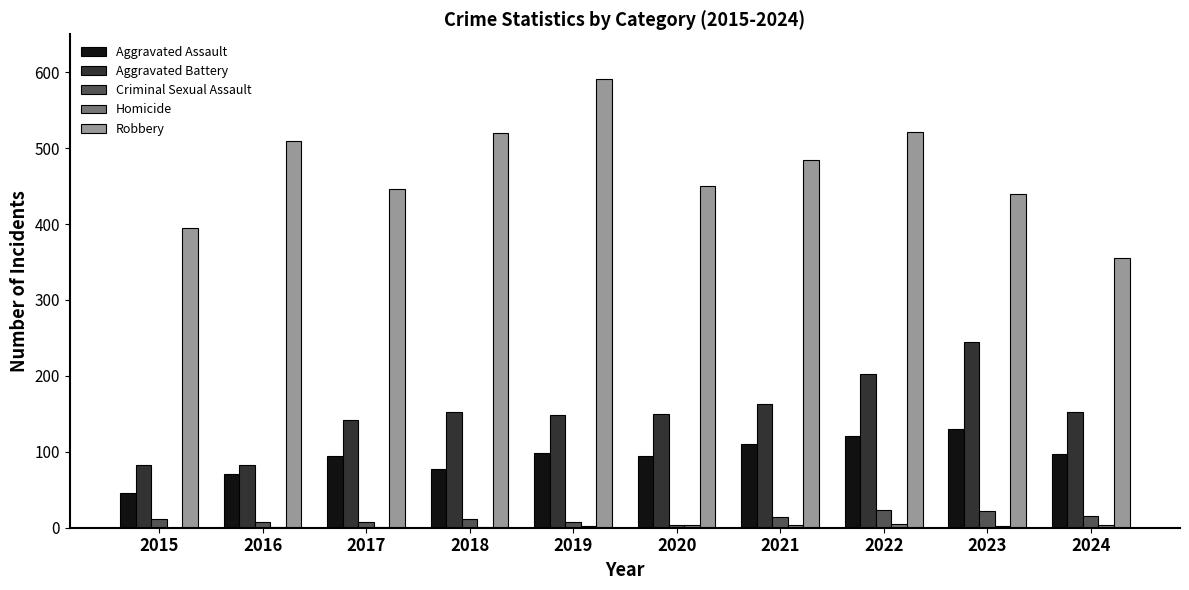

The value of Robbery at 2023 is 644. True or false?

False